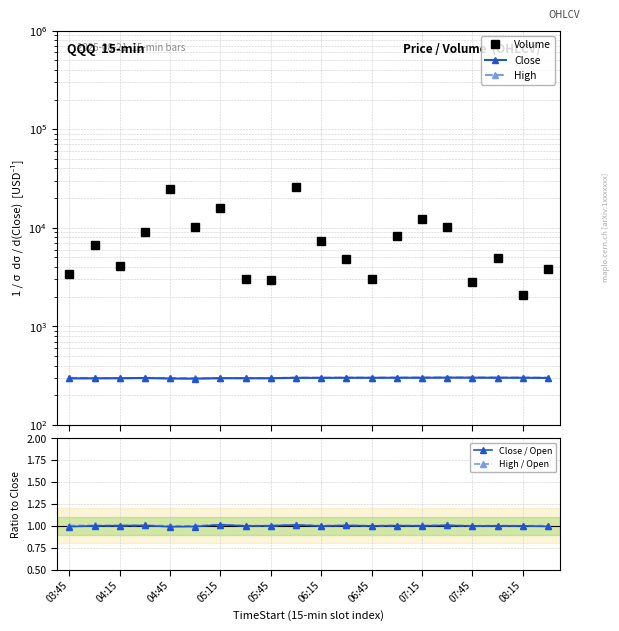

Is it true that Close equals 431.1 at 17?

False